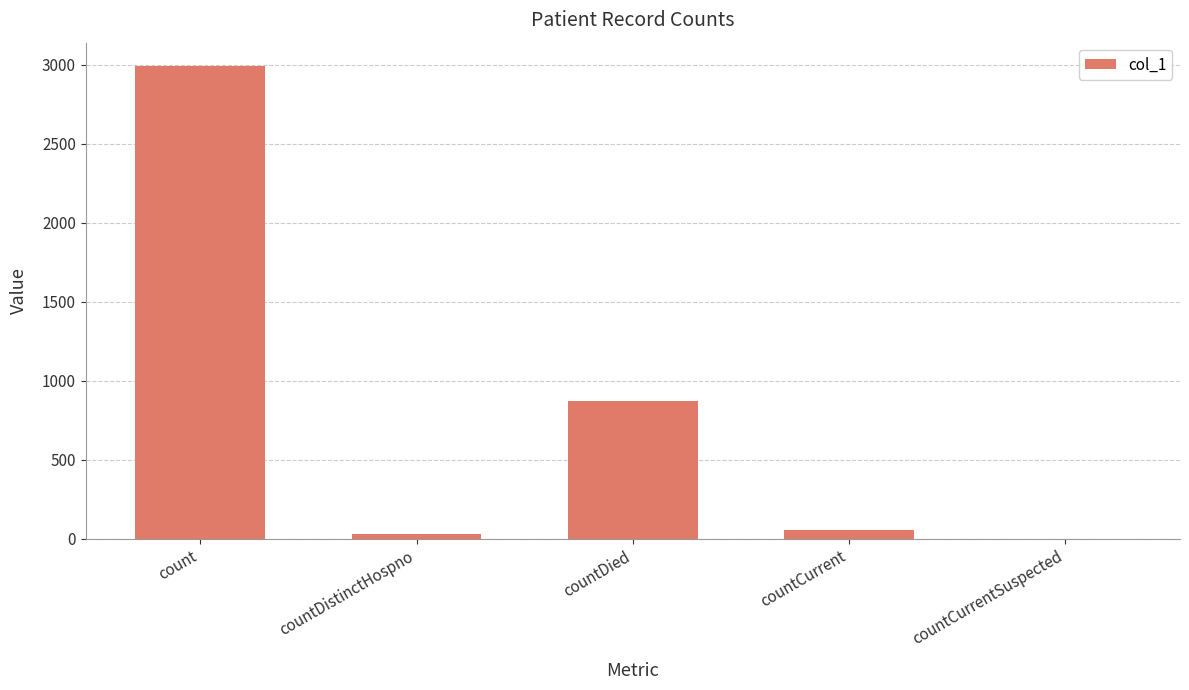

What is the sum of all values?

3949